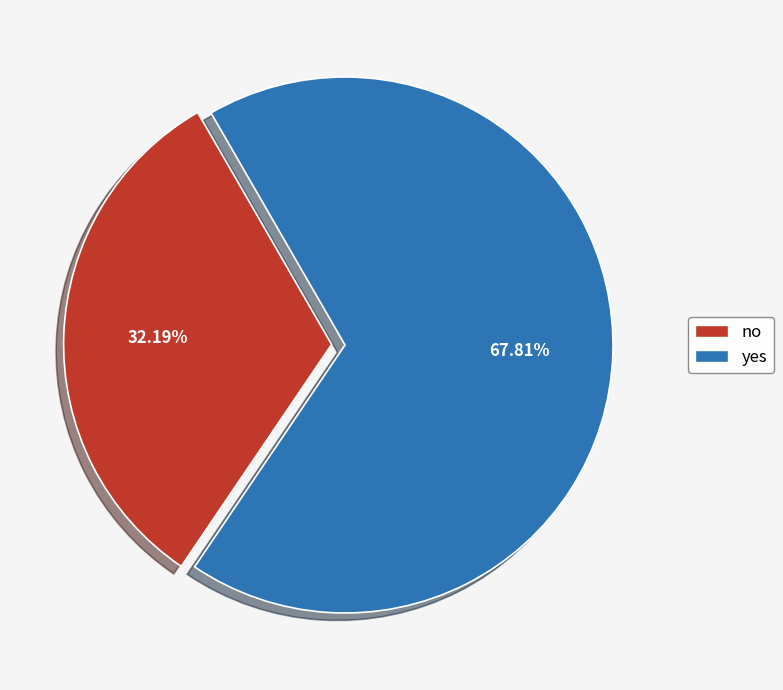

Count the number of slices in the pie.

2